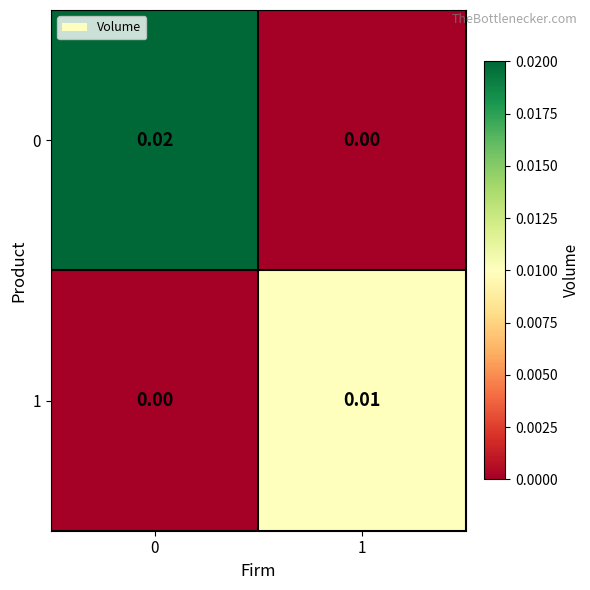

Is the value of 1 at 0 greater than the value of 0 at 0?

No